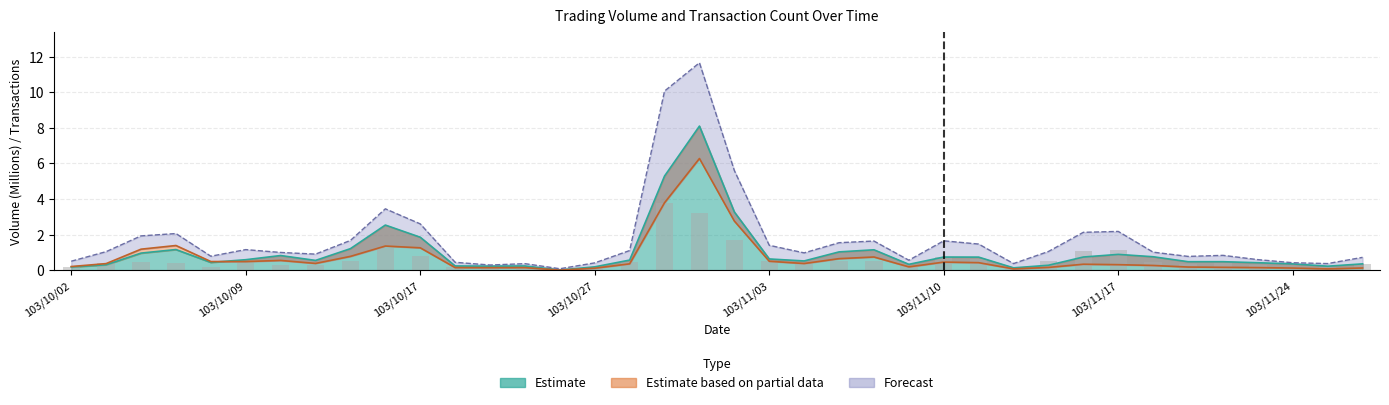

Are the bars horizontal?

No